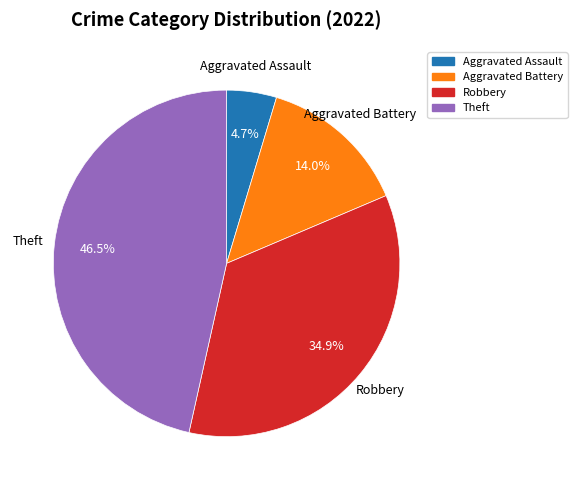

Does any single category account for the majority?

No